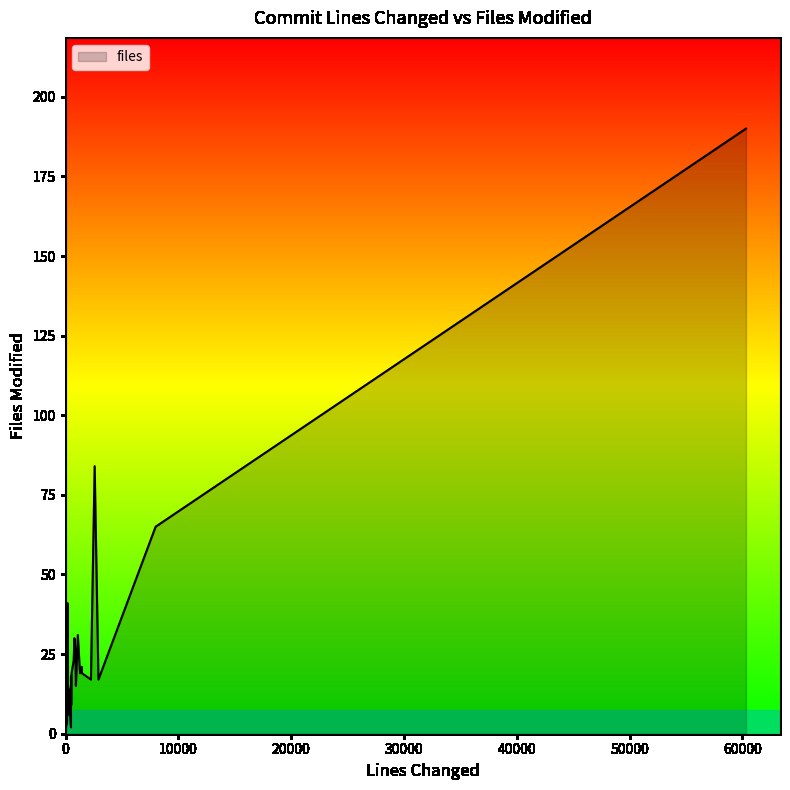

What is the sum of the values at 3 and 34?

18